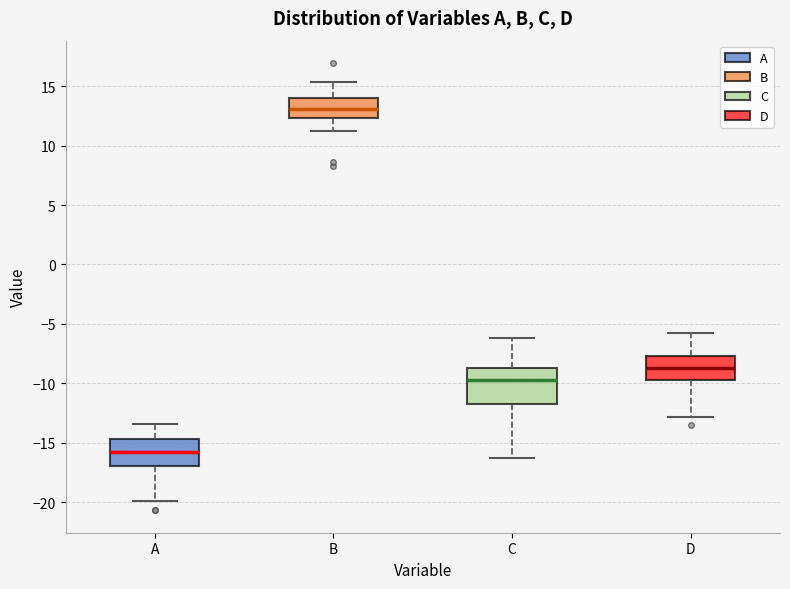

Reading left to right, read every box against the y-axis: the position of its median line, the range the box covers, and the ends of its whiskers. The values are not printed on the chart, so give them approximately, as read against the axis.

A: median -16.0, box -17.0 to -14.5, whiskers -20.0 to -13.5
B: median 13.0, box 12.5 to 14.0, whiskers 11.0 to 15.5
C: median -9.5, box -12.0 to -9.0, whiskers -16.5 to -6.0
D: median -8.5, box -10.0 to -7.5, whiskers -13.0 to -5.5